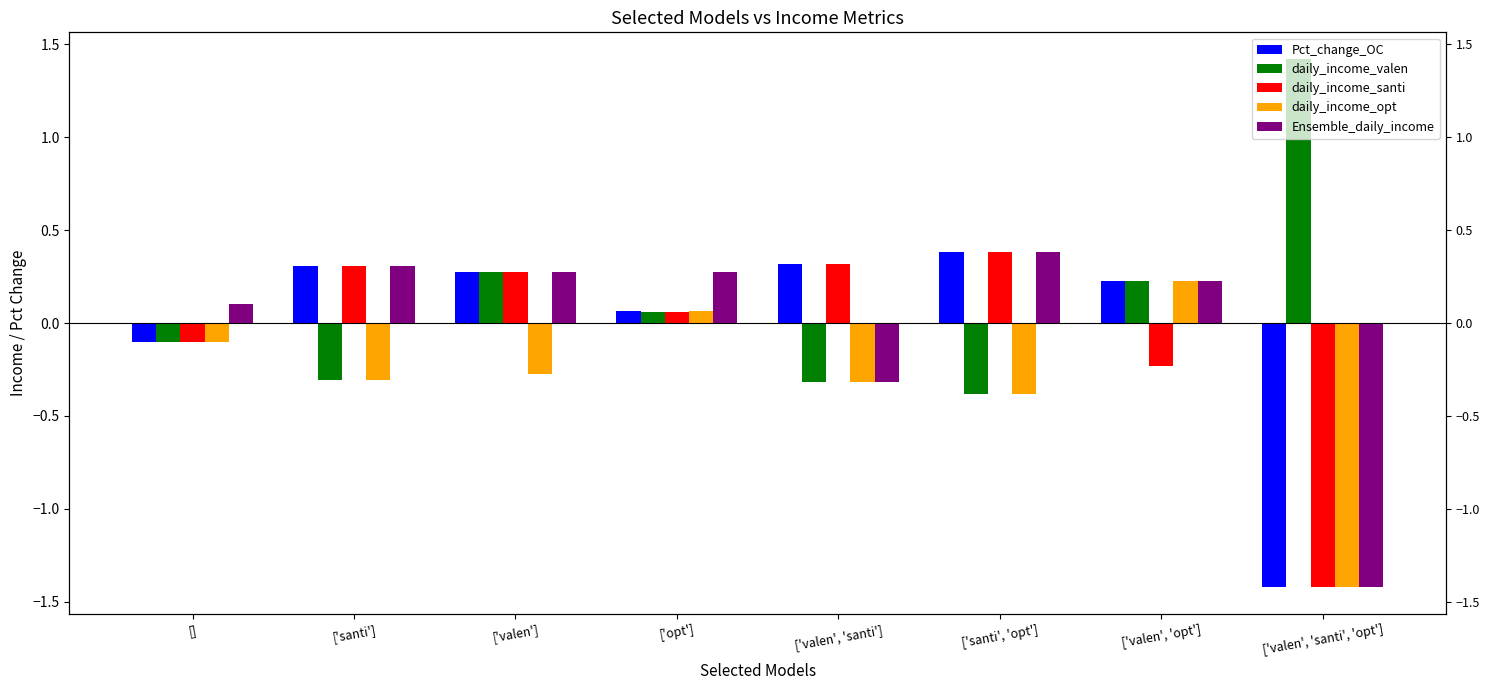

The value of daily_income_santi at ['valen'] is 0.3. True or false?

True